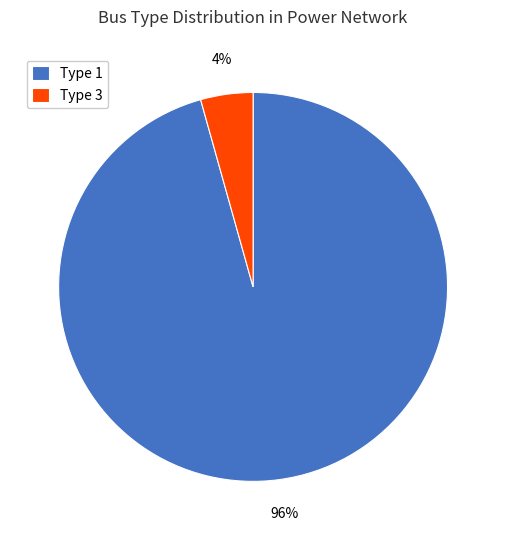

Is the sum of Type 3 and Type 1 greater than half?

Yes